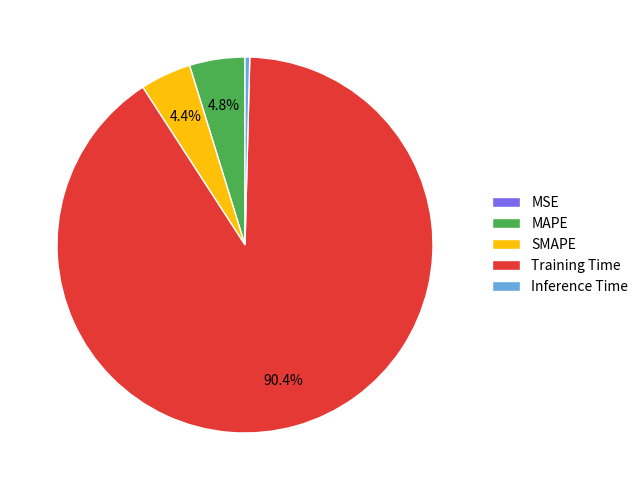

Which category has the biggest portion of the pie?

Training Time